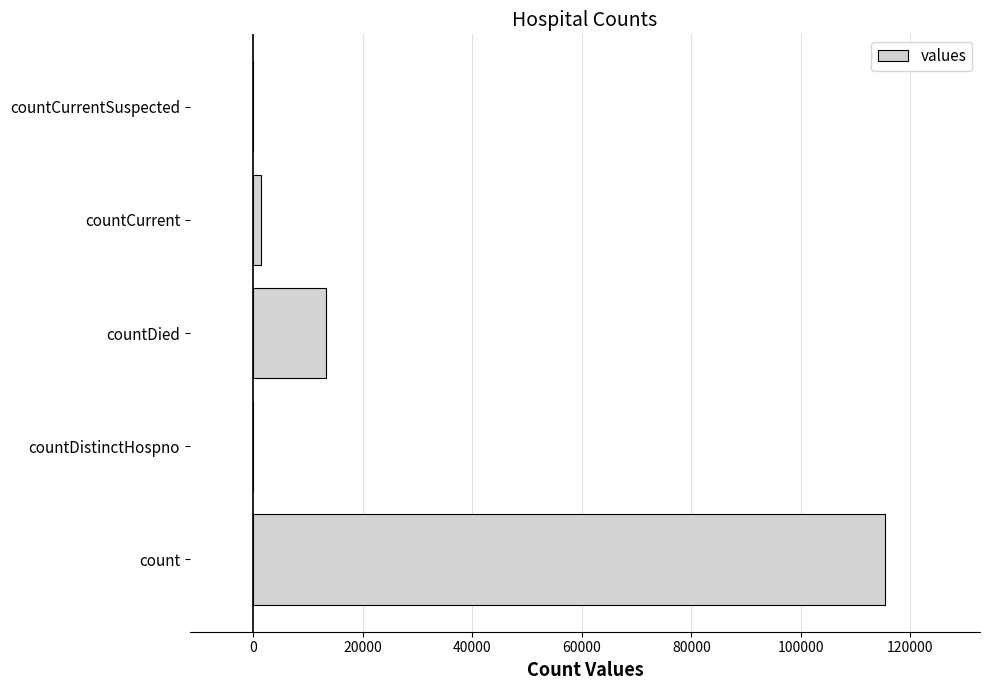

Reading bottom to top, list all the values displayed in this chart.

count=115379	countDistinctHospno=0	countDied=13343	countCurrent=1383	countCurrentSuspected=0